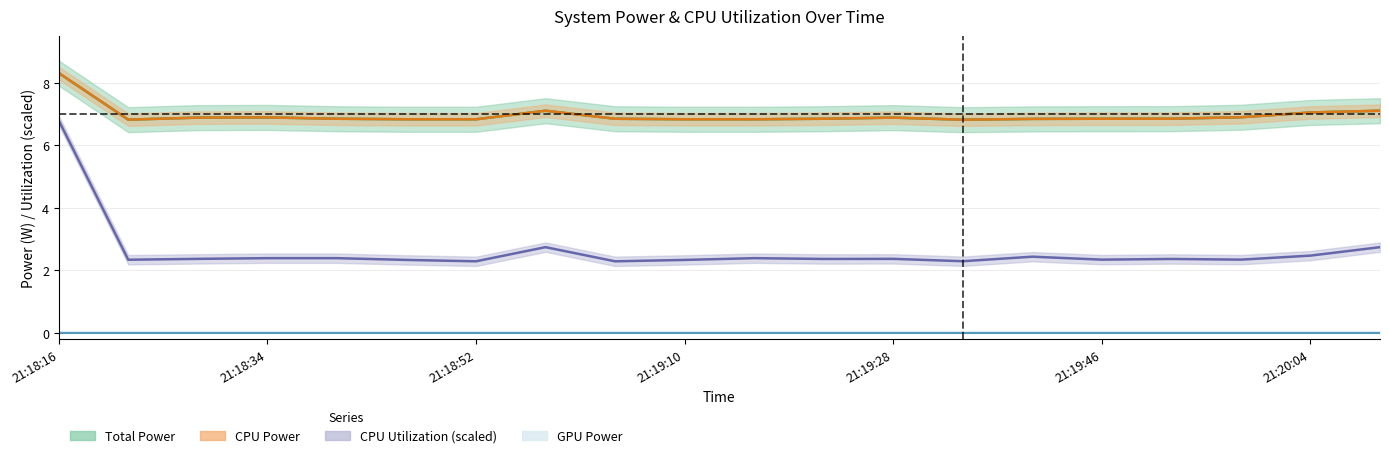

Which category has the highest value across all series?

21:18:16